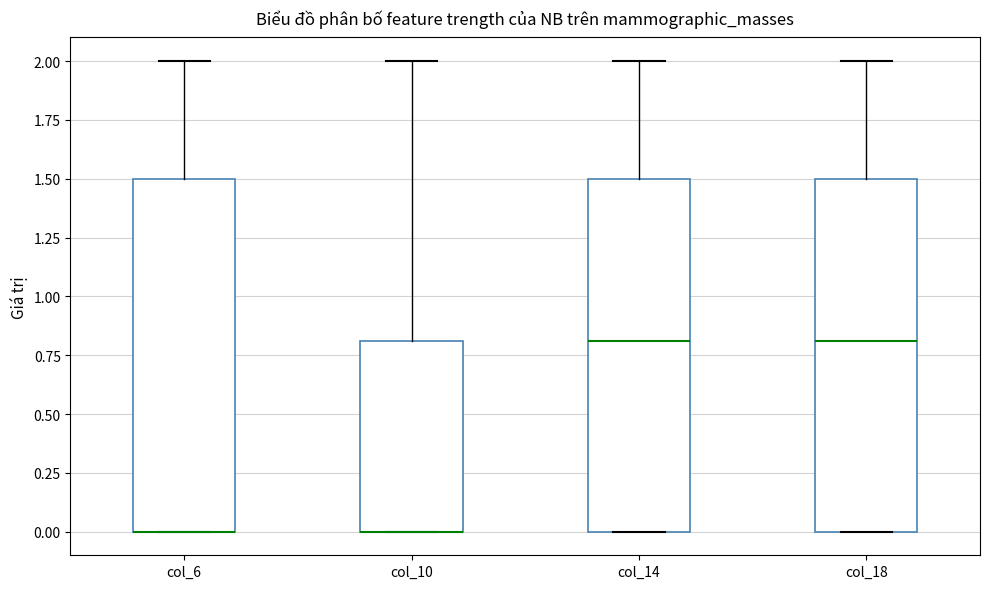

Reading left to right, transcribe this box plot: for each box, give where its median line is, the range the box spans, and where its two whiskers end, as read against the y-axis. The values are not printed on the chart, so give them approximately, as read against the axis.

col_6: median 0.0 (drawn on the box's lower edge), box 0.0 to 1.5, whiskers 0.0 to 2.0
col_10: median 0.0 (drawn on the box's lower edge), box 0.0 to 0.8, whiskers 0.0 to 2.0
col_14: median 0.8, box 0.0 to 1.5, whiskers 0.0 to 2.0
col_18: median 0.8, box 0.0 to 1.5, whiskers 0.0 to 2.0